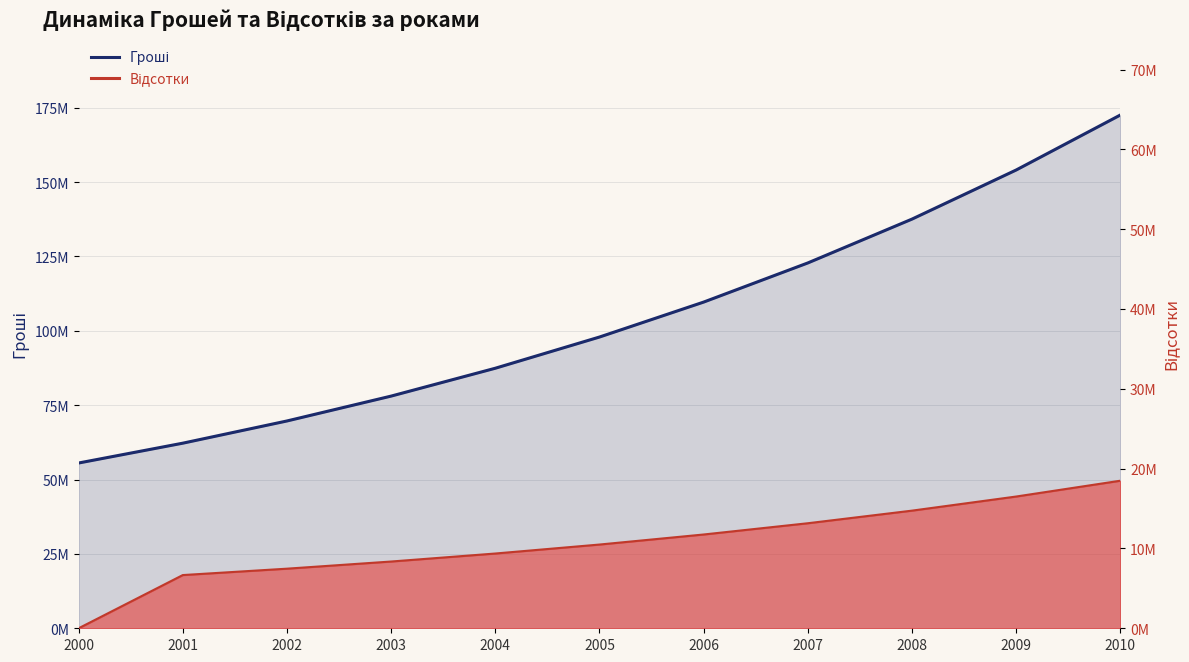

List the series in order of their overall mean, highest first.

Гроші, Відсотки